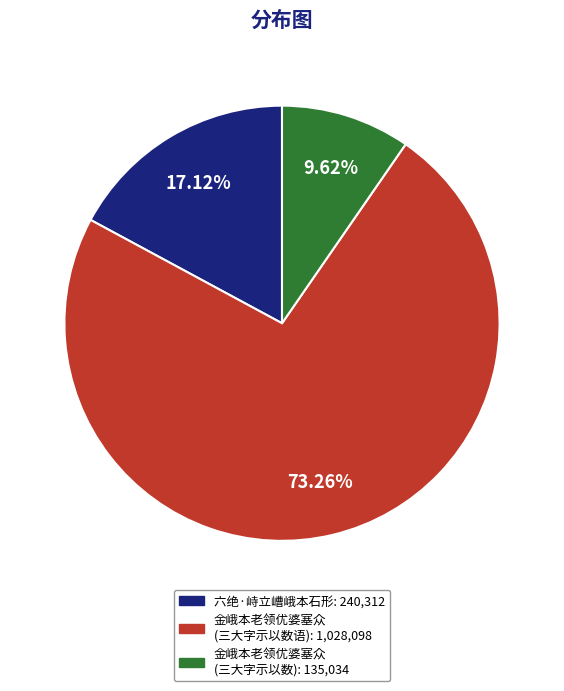

To the nearest percent, what is the difference between the largest and smallest slice percentages?

64%